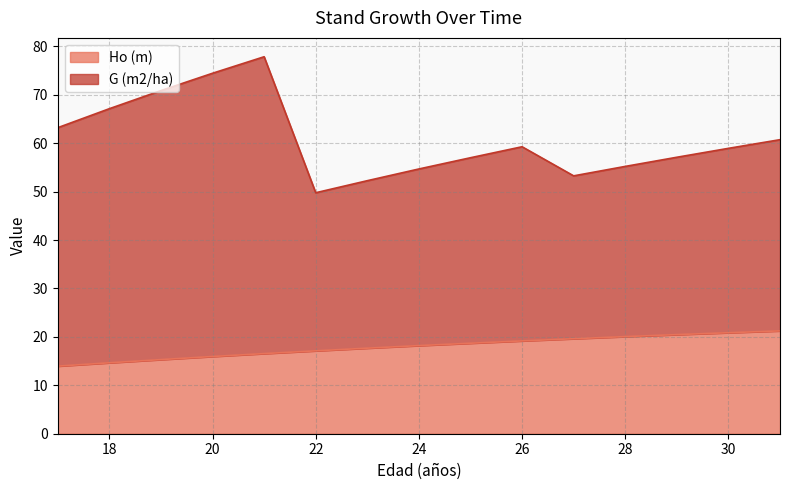

Which has a higher value, 22 or 19?

22